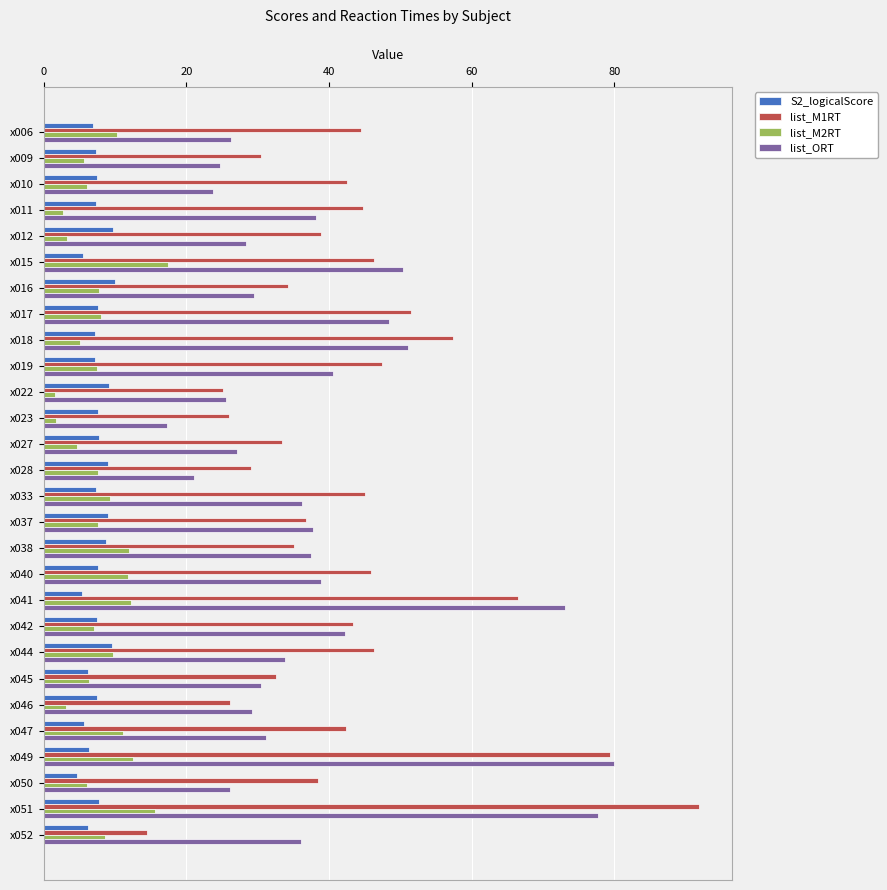

At which category does the chart reach its peak across all series?

x051